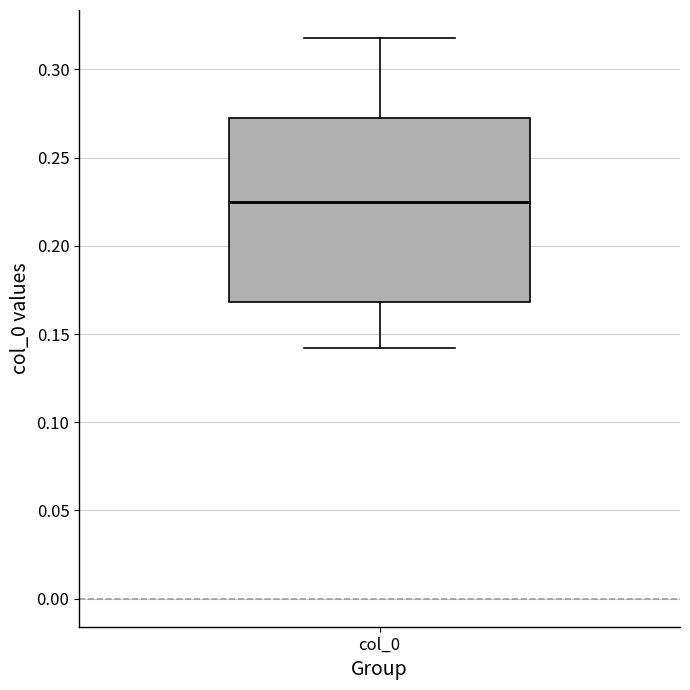

Read this box plot against the y-axis: the position of the median line, the range covered by the box, and the ends of both whiskers. The values are not printed on the chart, so give them approximately, as read against the axis.

median 0.225, box 0.170 to 0.270, whiskers 0.140 to 0.320